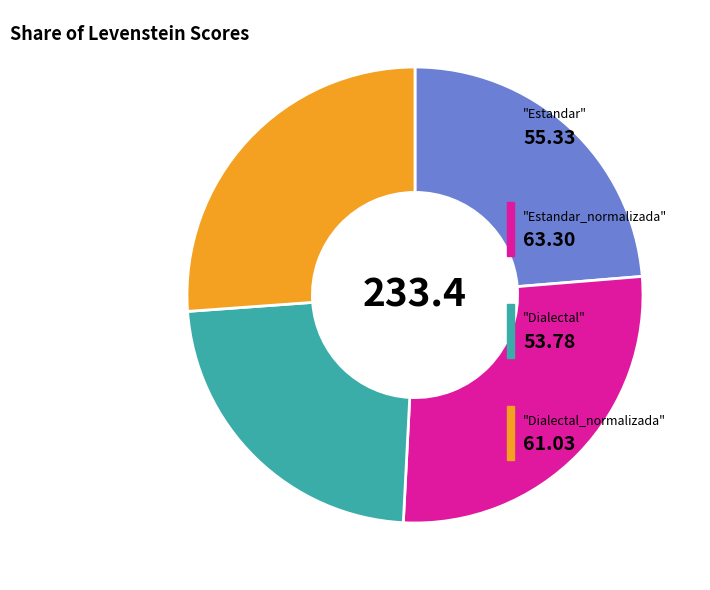

Is there a majority slice in this chart?

No